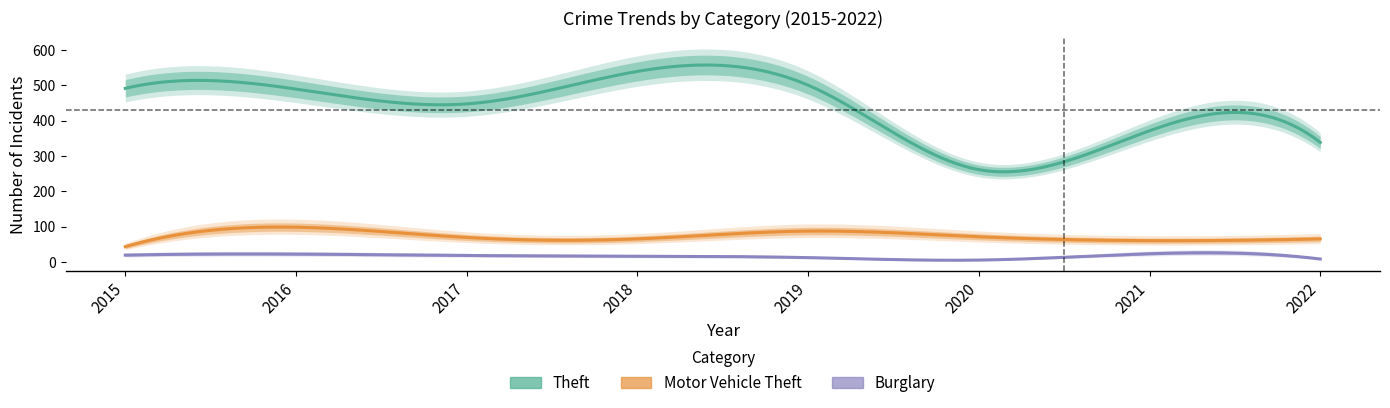

Count the number of data series in this chart.

3